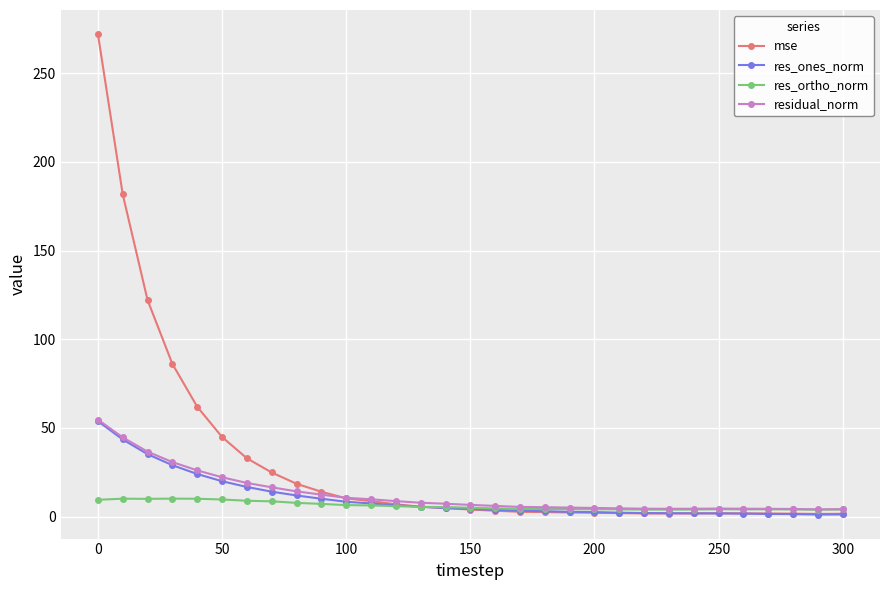

Count the number of categories in the chart.

31